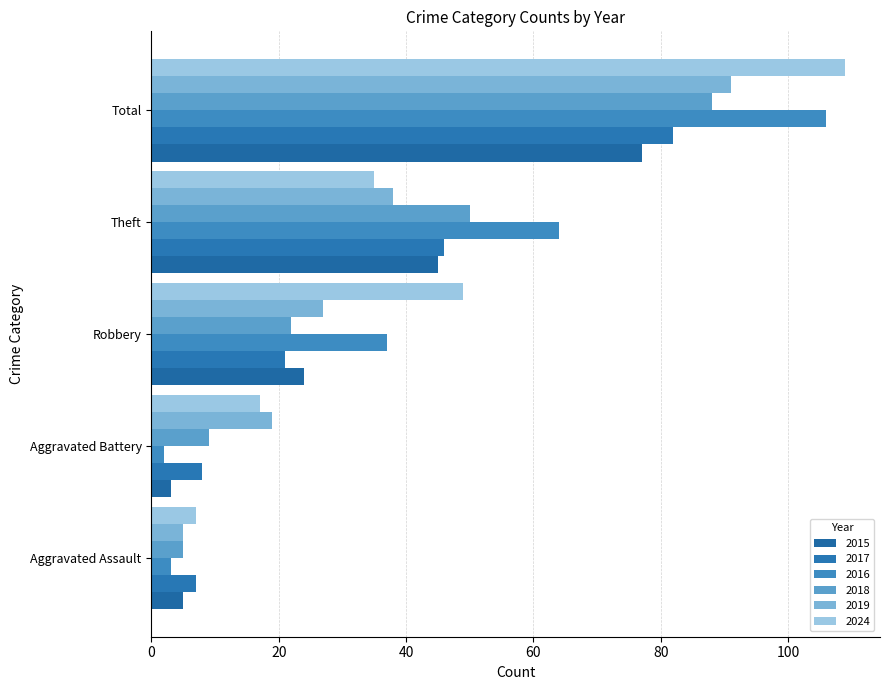

At which label does 2024 first exceed 35?

Robbery